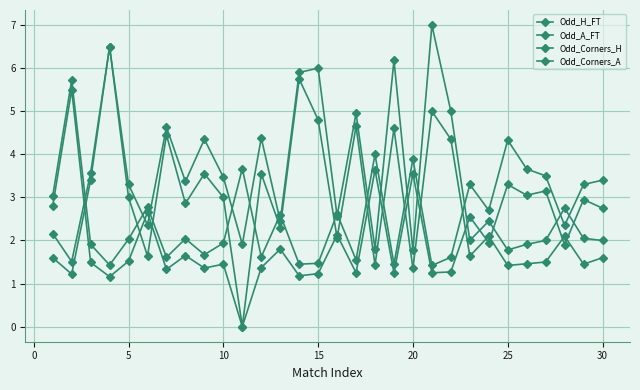

How many values in the Odd_Corners_H series are below 1?

1